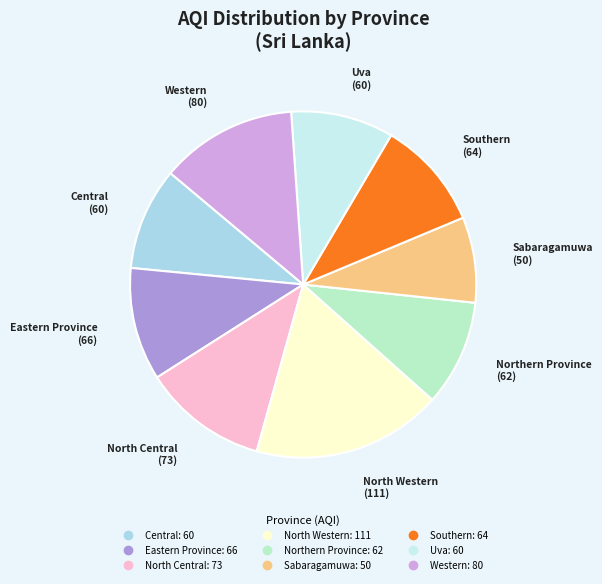

How many slices are in this pie chart?

9